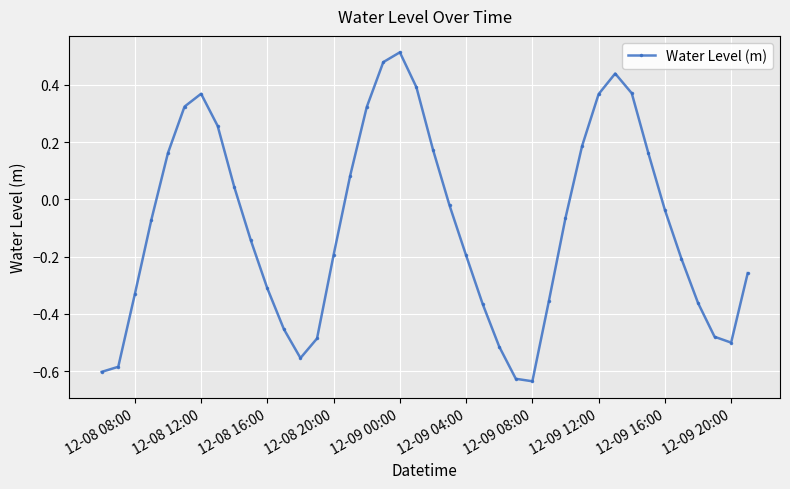

How many interior local peaks (higher than both neighbors) does the data have?

3